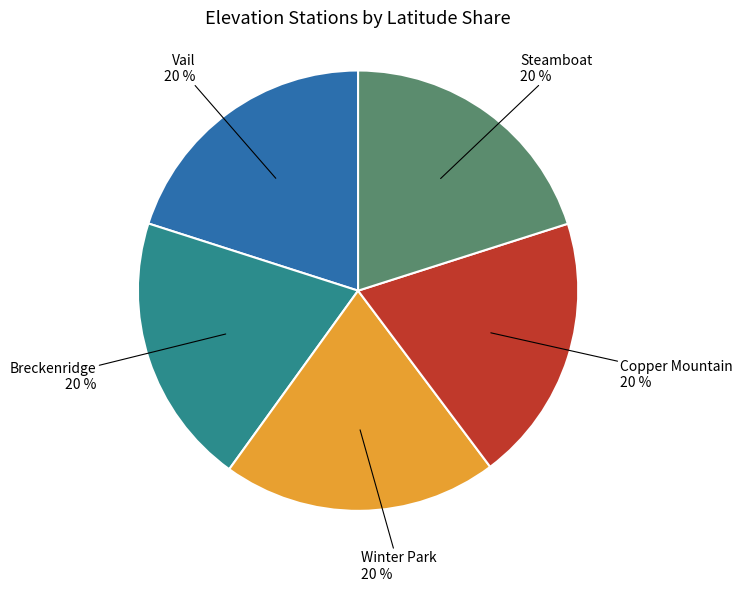

To the nearest percent, what is the average slice percentage?

20%